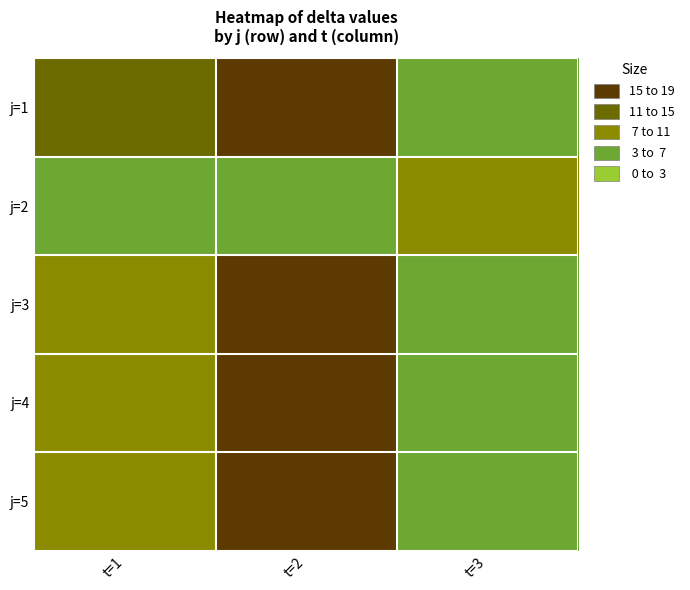

What is the spread (max minus min) of values at t=2?

13.6